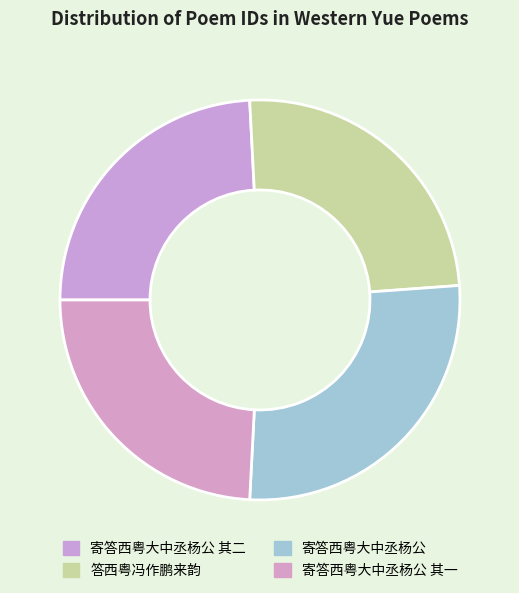

How many segments does this pie chart have?

4